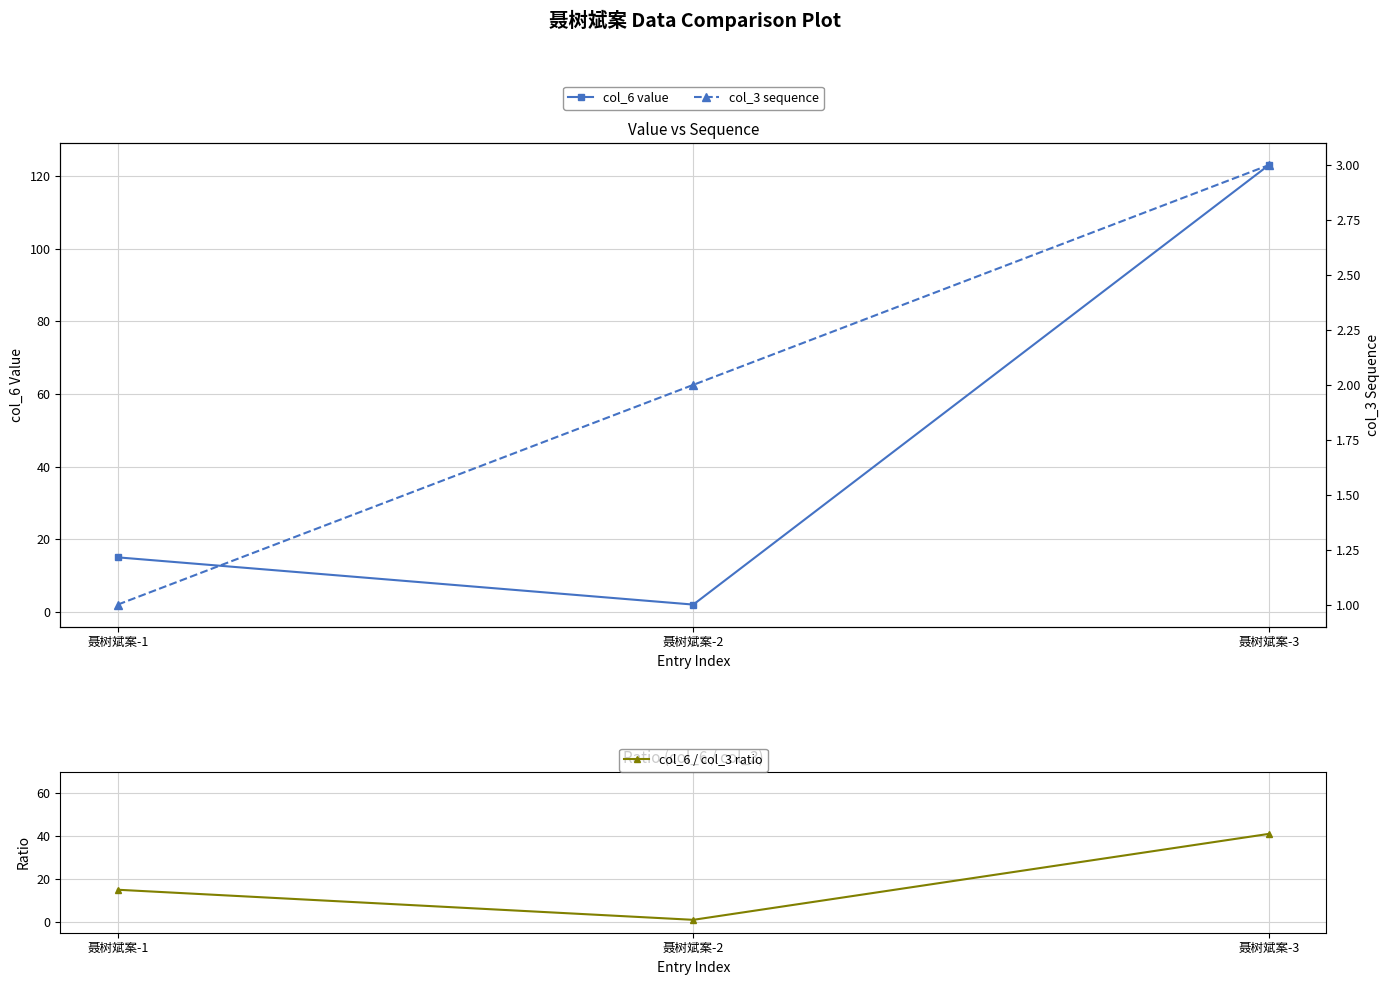

Which series changed the most between 聂树斌案-2 and 聂树斌案-3?

col_6 value